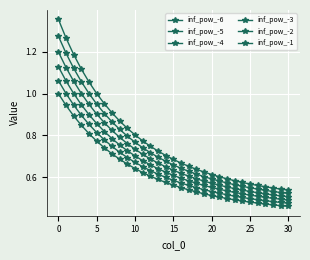

Is this an area chart (filled region under the line)?

No